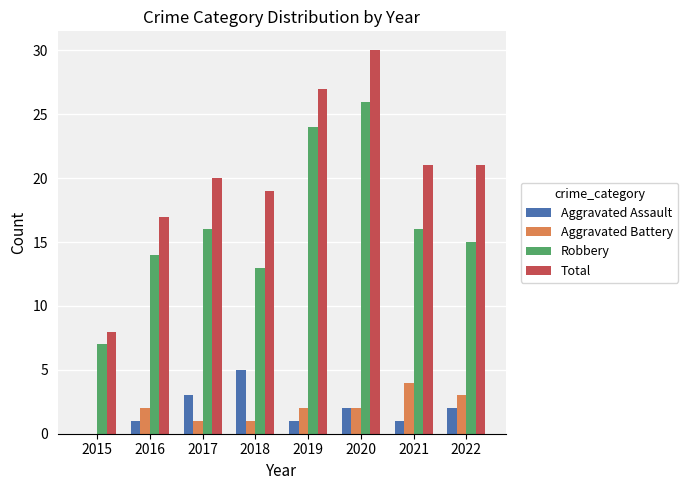

At which category is the sum across all series the highest?

2020